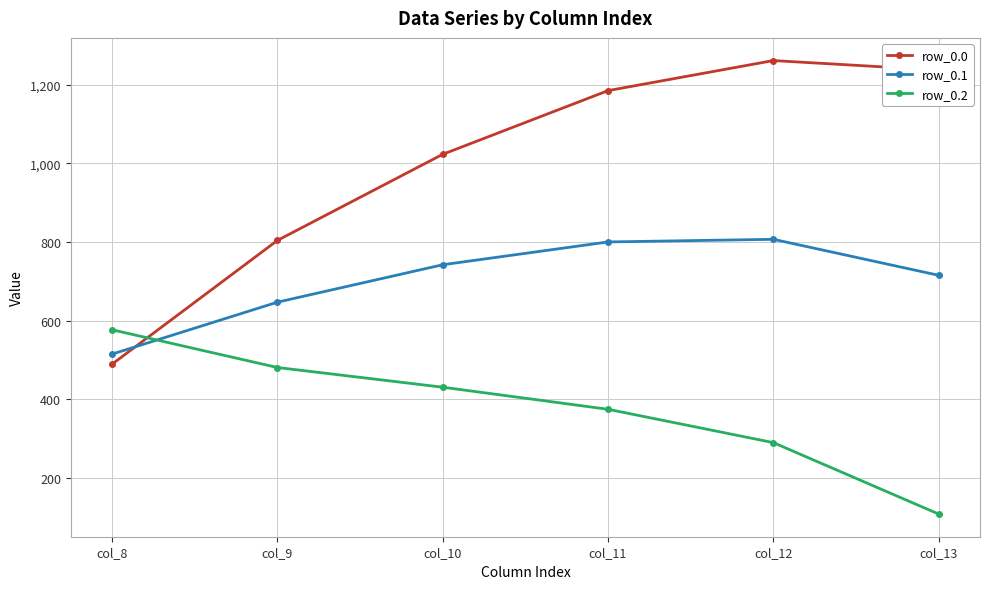

List the series in order of their peak value, lowest first.

row_0.2, row_0.1, row_0.0